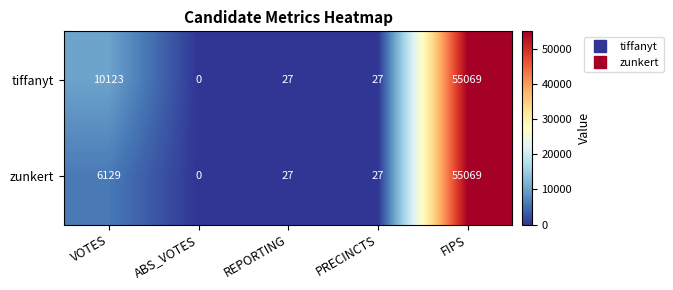

What is the difference between the tiffanyt values at REPORTING and VOTES?

10096